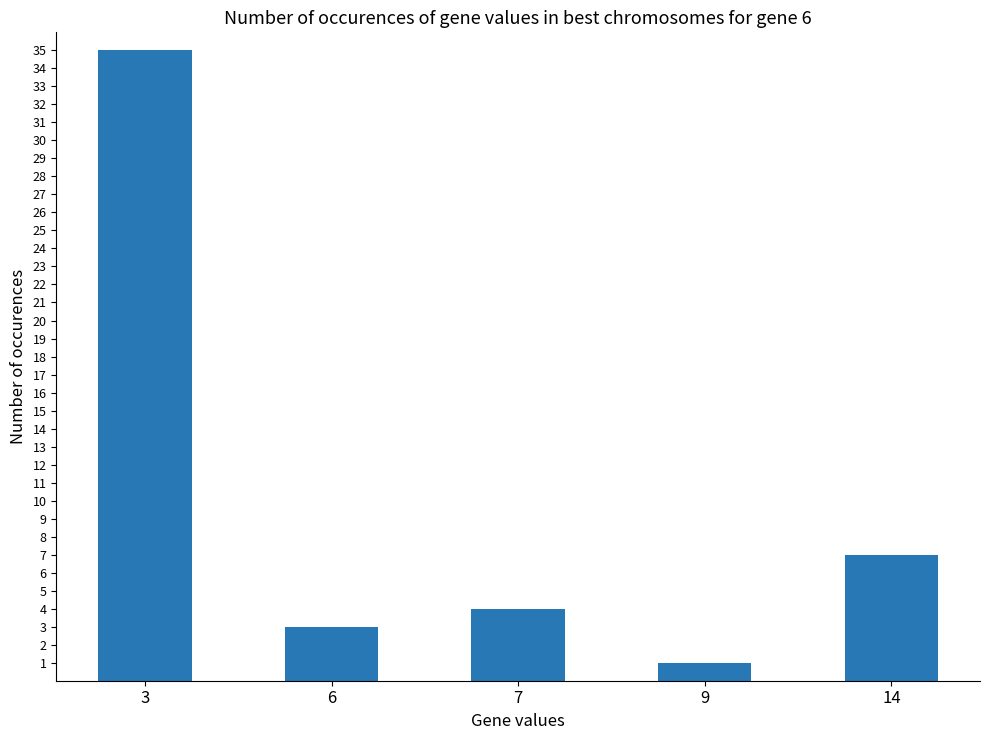

What is the difference between the maximum and second lowest values?

32